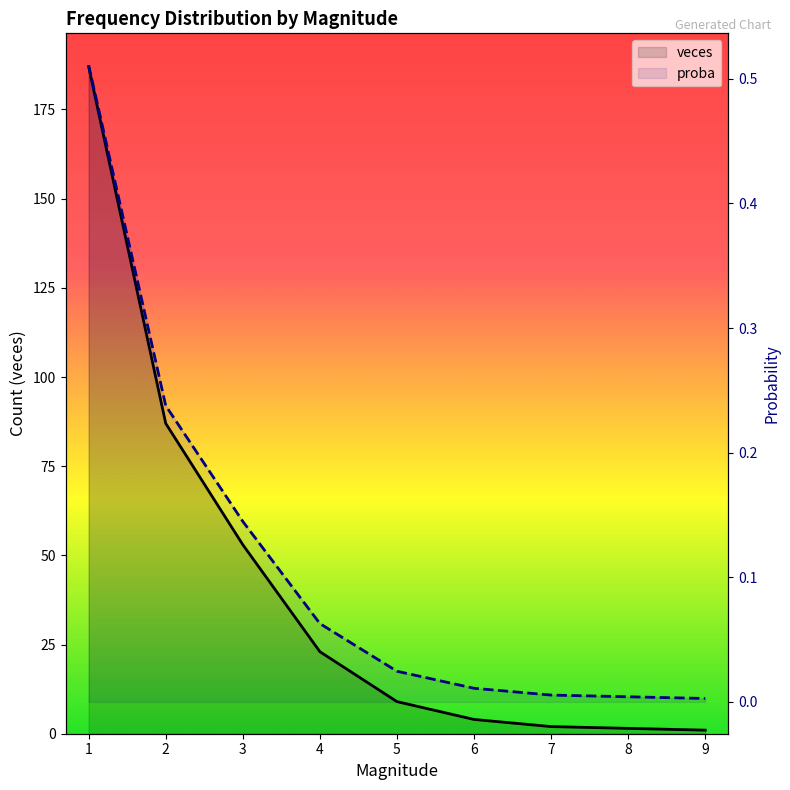

Which series has the widest spread of values?

veces